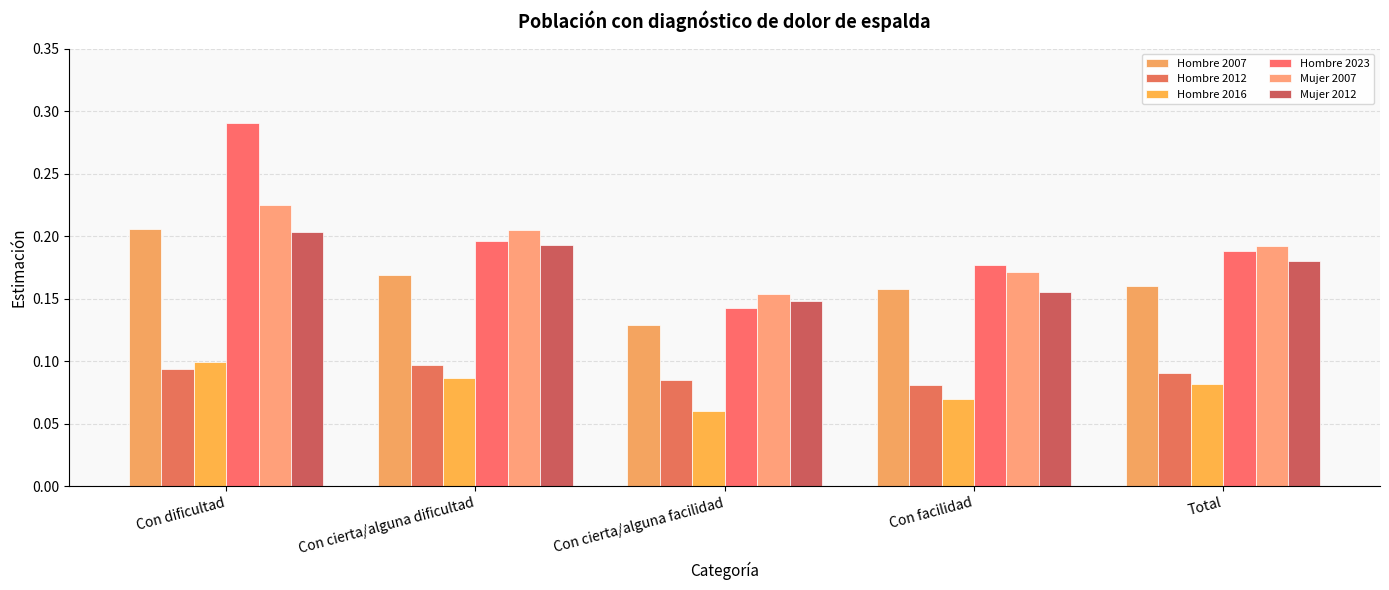

Rank the series by their maximum value, from highest to lowest.

Hombre 2023, Mujer 2007, Hombre 2007, Mujer 2012, Hombre 2016, Hombre 2012